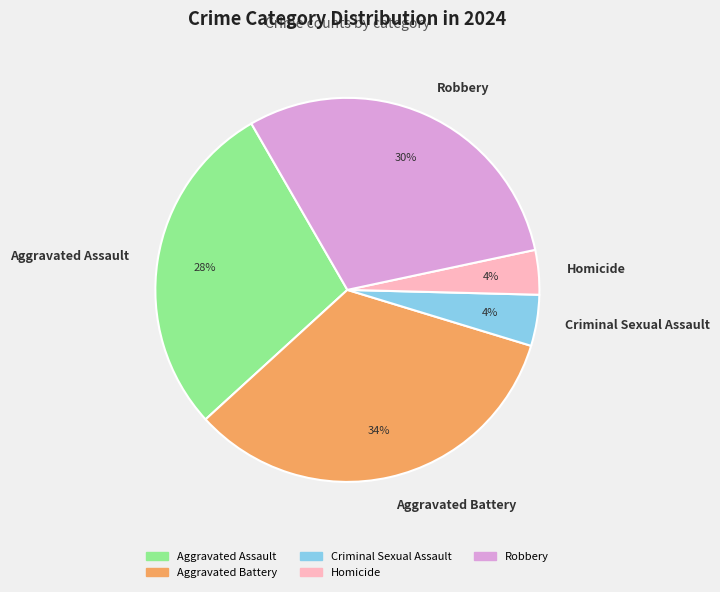

Which has a higher value, Homicide or Aggravated Assault?

Aggravated Assault